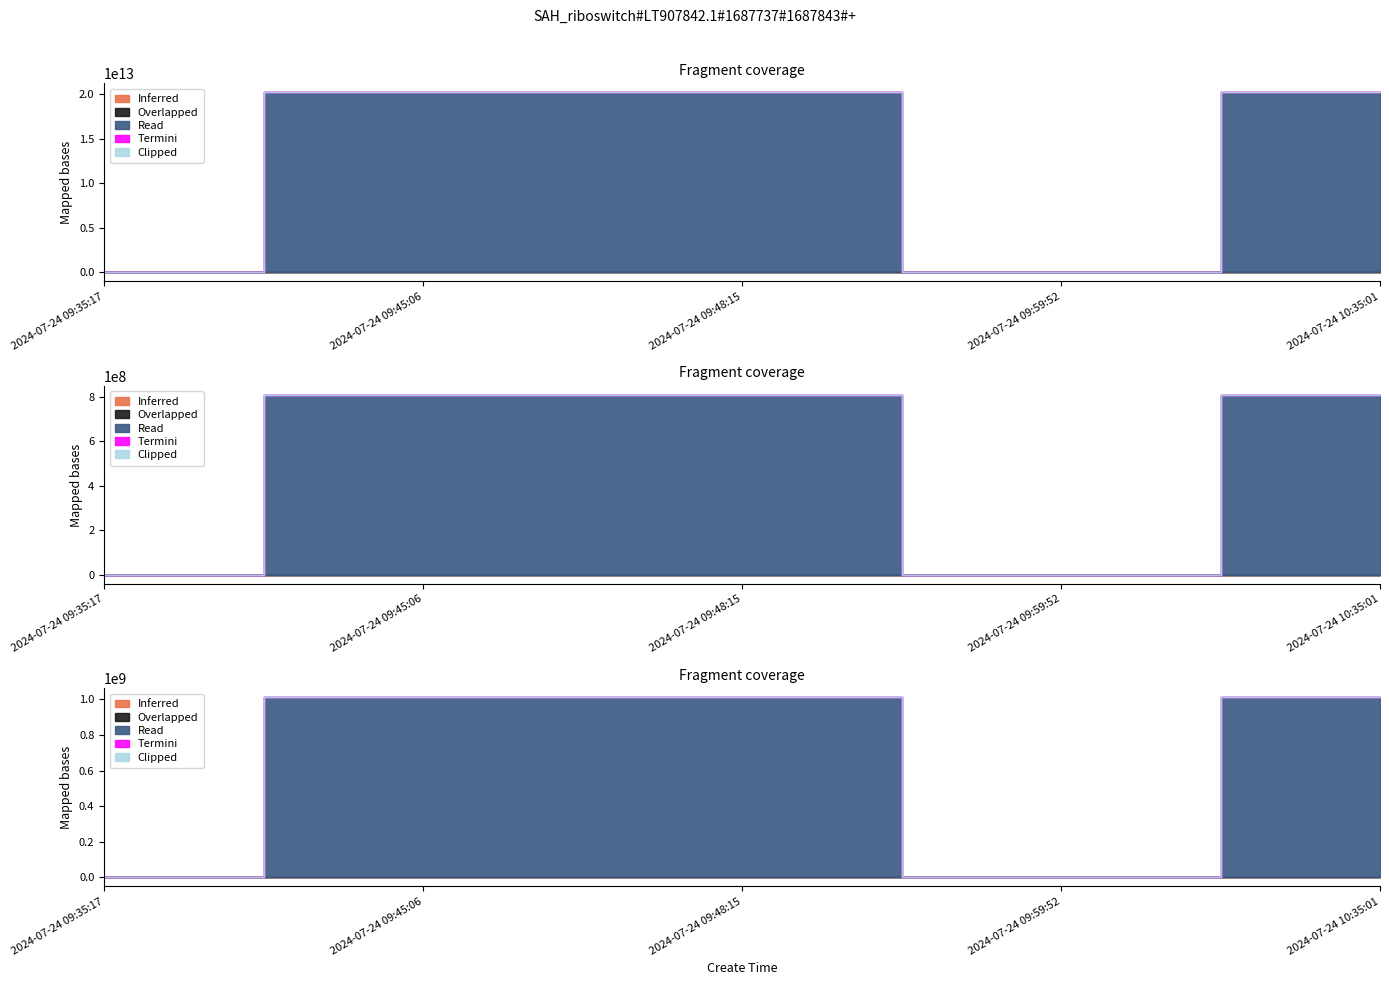

Reading left to right, transcribe all the data shown in this chart.

Inferred: 2024-07-24 09:35:17=3708475	2024-07-24 09:45:06=3708423	2024-07-24 09:48:15=3708406	2024-07-24 09:59:52=3708403	2024-07-24 10:35:01=3708382
Overlapped: 2024-07-24 09:35:17=152	2024-07-24 09:45:06=152	2024-07-24 09:48:15=152	2024-07-24 09:59:52=152	2024-07-24 10:35:01=152
Read: 2024-07-24 09:35:17=0	2024-07-24 09:45:06=20240724100001	2024-07-24 09:48:15=20240724094828	2024-07-24 09:59:52=0	2024-07-24 10:35:01=20240724093612
Termini: 2024-07-24 09:35:17=0	2024-07-24 09:45:06=0	2024-07-24 09:48:15=0	2024-07-24 09:59:52=0	2024-07-24 10:35:01=0
Clipped: 2024-07-24 09:35:17=0	2024-07-24 09:45:06=0	2024-07-24 09:48:15=0	2024-07-24 09:59:52=0	2024-07-24 10:35:01=0